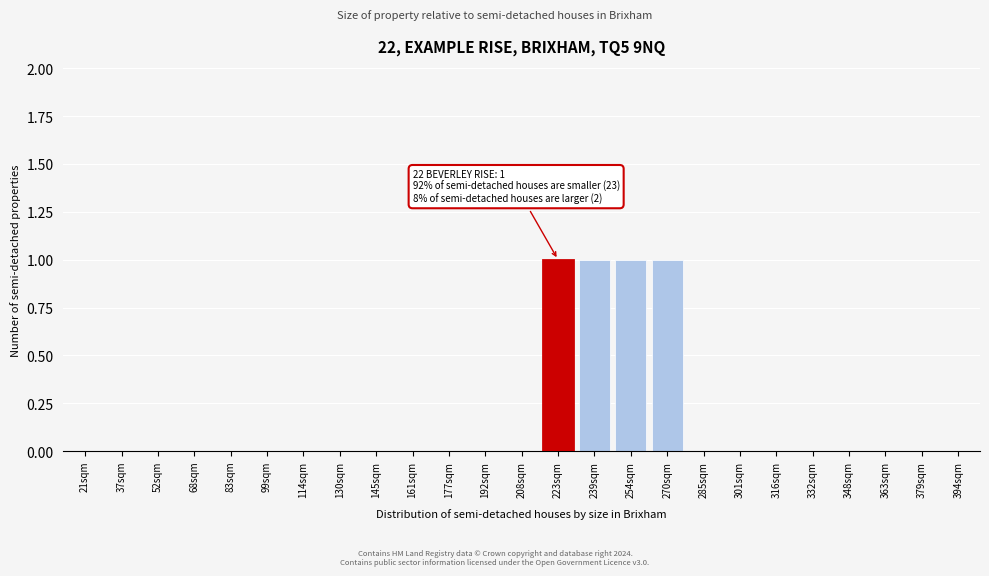

Reading left to right, what are all the values shown in this chart?

21sqm=0	37sqm=0	52sqm=0	68sqm=0	83sqm=0	99sqm=0	114sqm=0	130sqm=0	145sqm=0	161sqm=0	177sqm=0	192sqm=0	208sqm=0	223sqm=1	239sqm=1	254sqm=1	270sqm=1	285sqm=0	301sqm=0	316sqm=0	332sqm=0	348sqm=0	363sqm=0	379sqm=0	394sqm=0